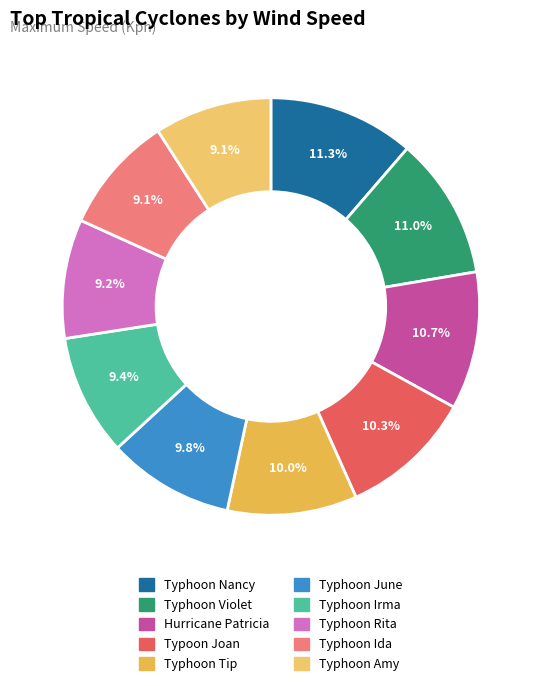

To the nearest percent, what is the average slice percentage?

10%